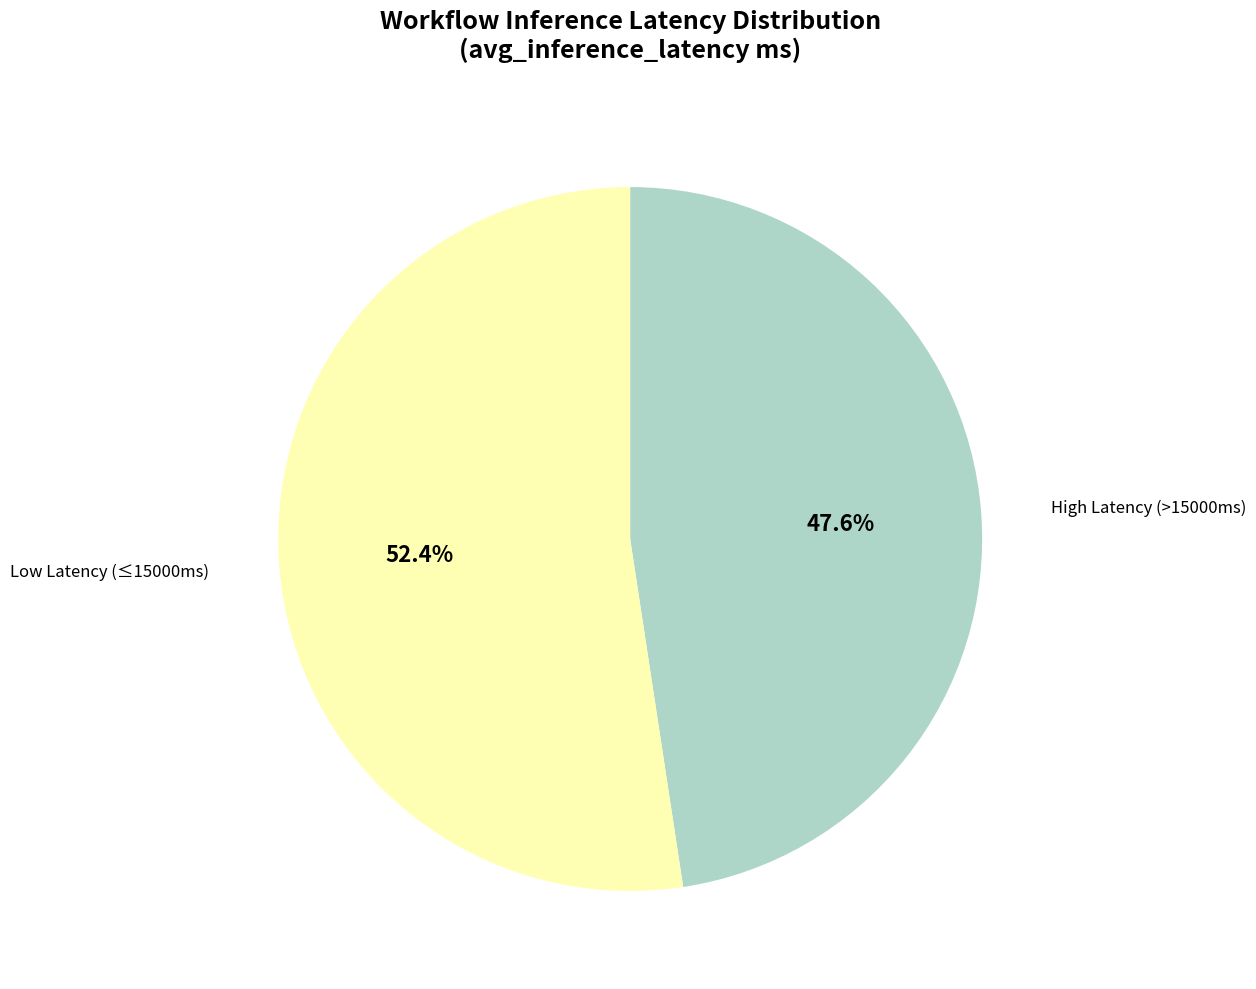

Count the number of slices in the pie.

2